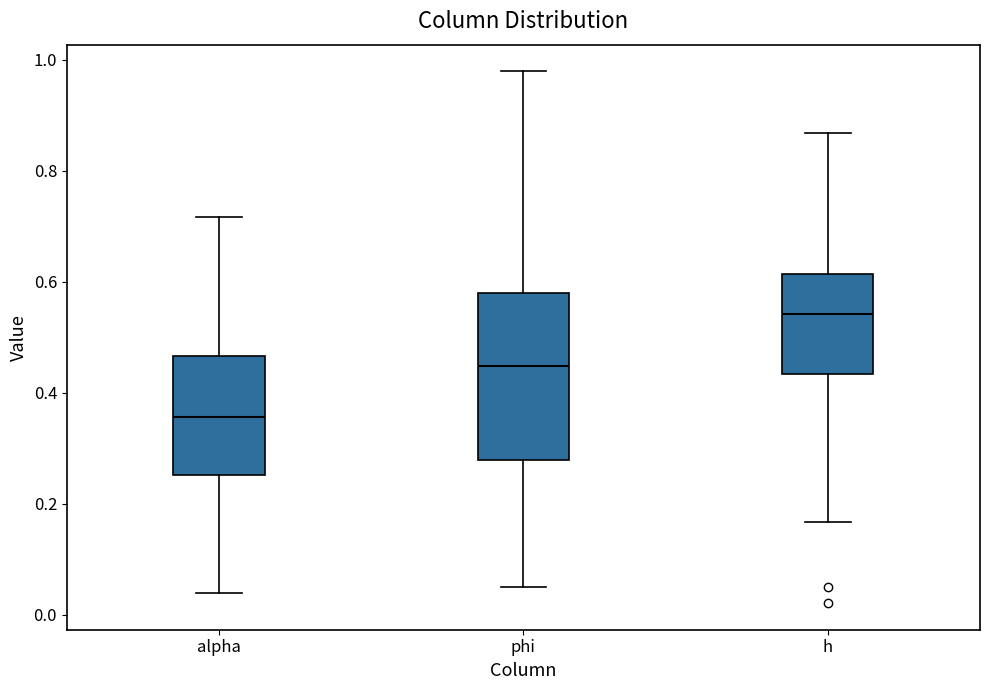

Reading left to right, read every box against the y-axis: the position of its median line, the range the box covers, and the ends of its whiskers. The values are not printed on the chart, so give them approximately, as read against the axis.

alpha: median 0.36, box 0.26 to 0.46, whiskers 0.04 to 0.72
phi: median 0.44, box 0.28 to 0.58, whiskers 0.04 to 0.98
h: median 0.54, box 0.44 to 0.62, whiskers 0.16 to 0.86